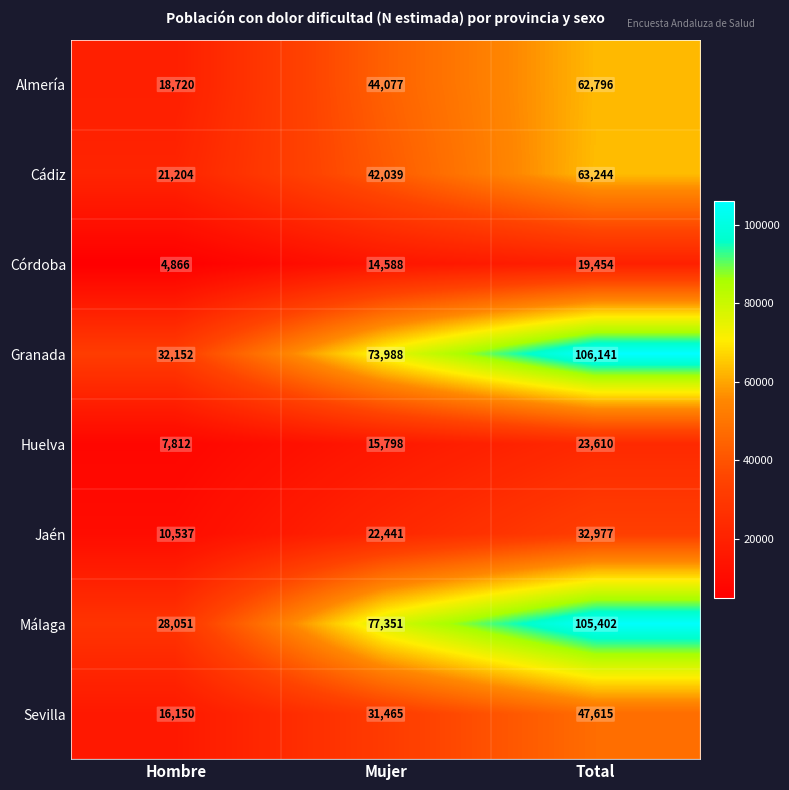

What is the difference between the maximum and minimum values in the Sevilla series?

31465